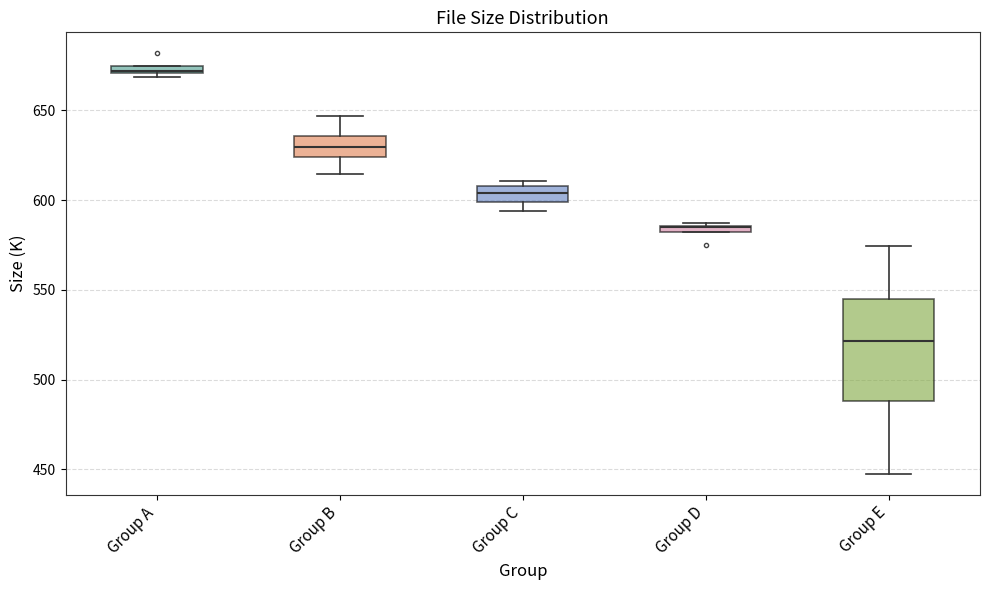

Where is the upper edge of the box for Group D on the y-axis? The values are not printed on the chart, so give them approximately, as read against the axis.

585